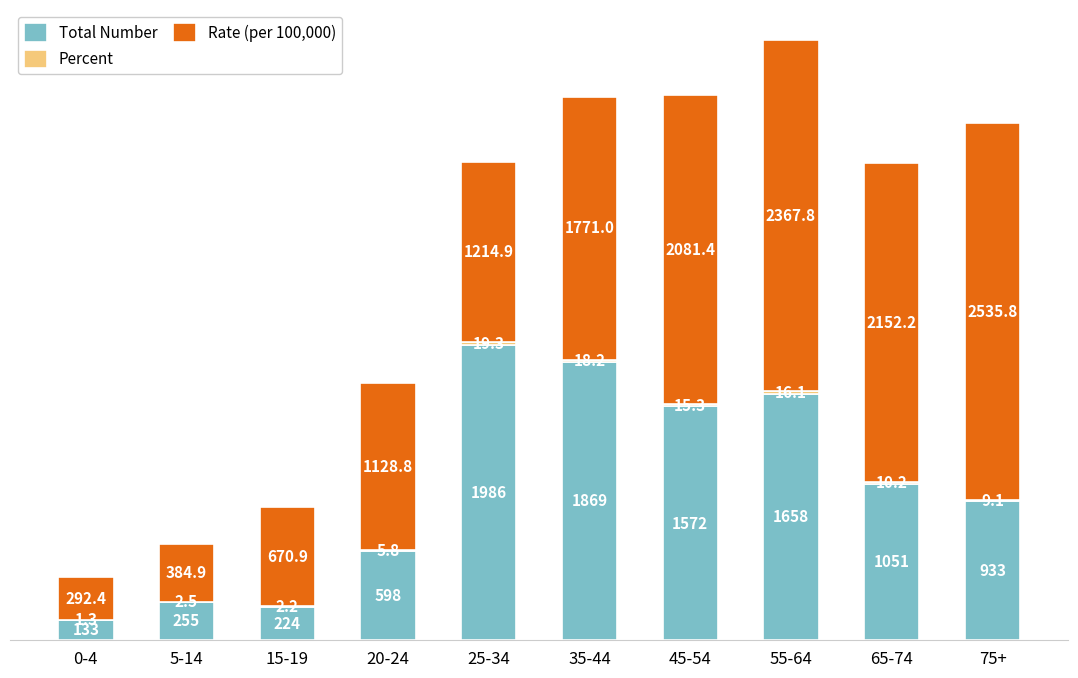

What is the total value across all series at 55-64?

4041.9